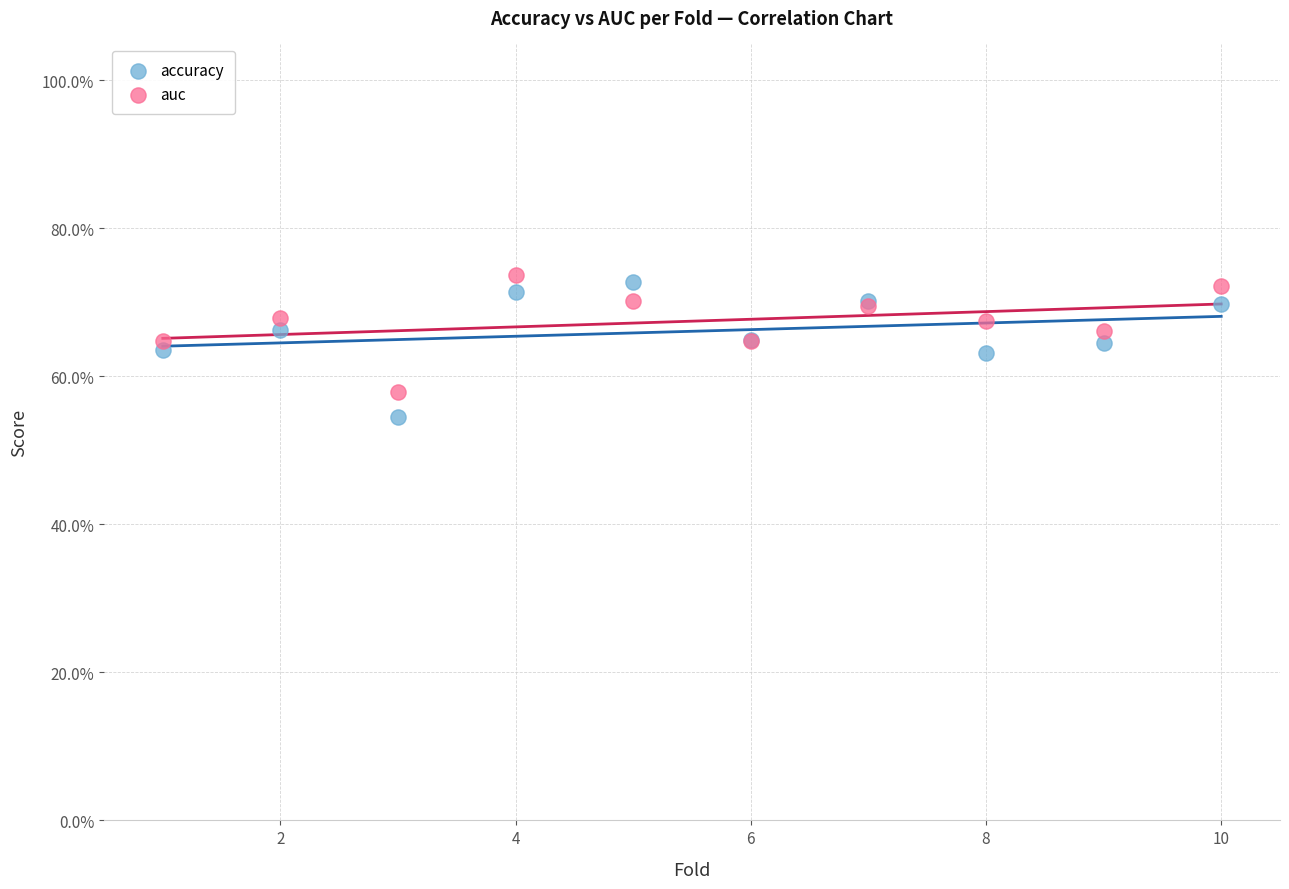

Which series has the largest Y range (max minus min)?

accuracy